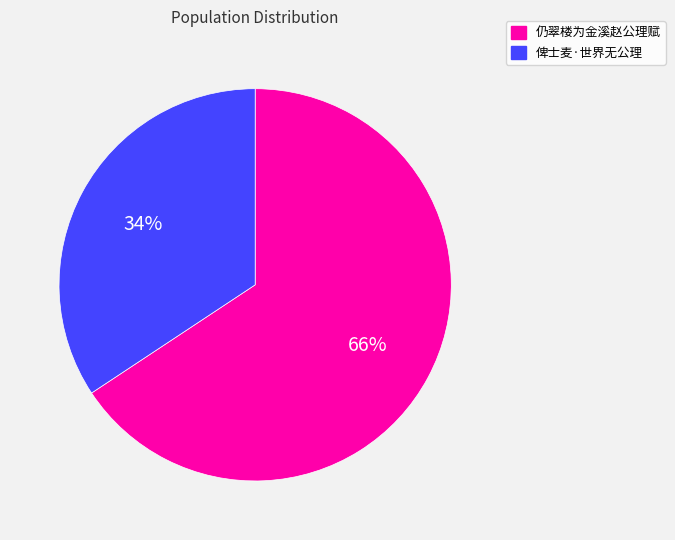

Is the sum of 俾士麦·世界无公理 and 仍翠楼为金溪赵公理赋 greater than half?

Yes